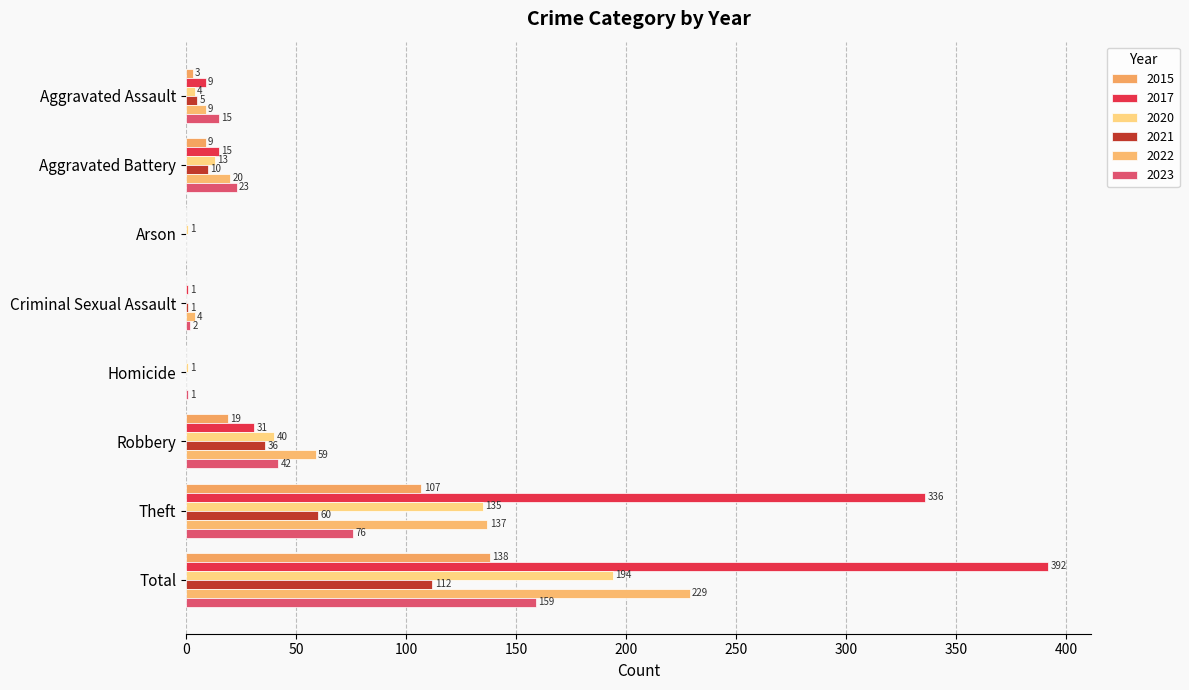

At which category does the chart reach its peak across all series?

Total